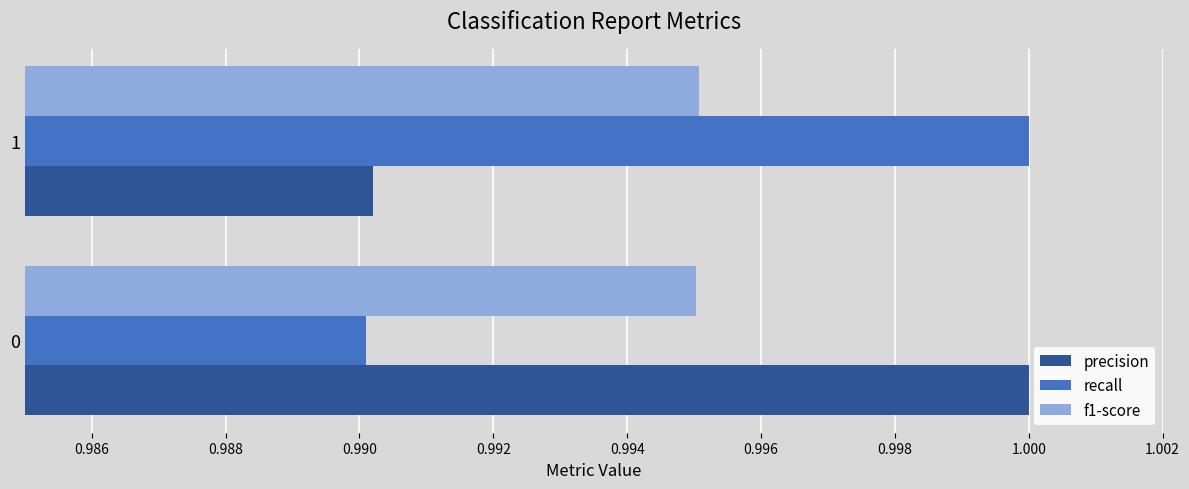

The recall series shows 1.0 at 1. True or false?

True